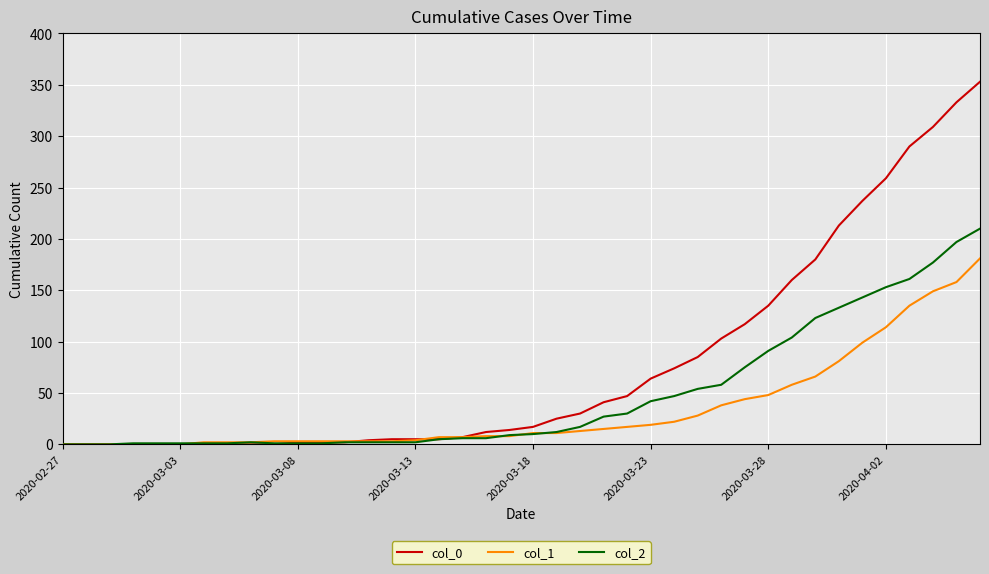

Which series has the widest spread of values?

col_0